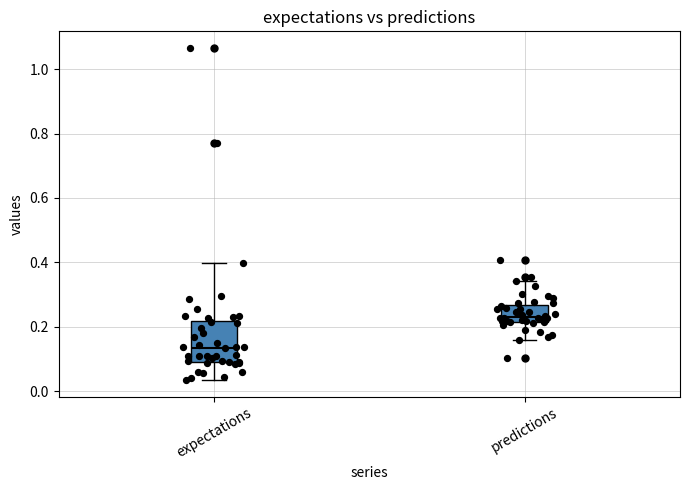

Where does the upper whisker of the box for predictions end on the y-axis? The values are not printed on the chart, so give them approximately, as read against the axis.

0.34